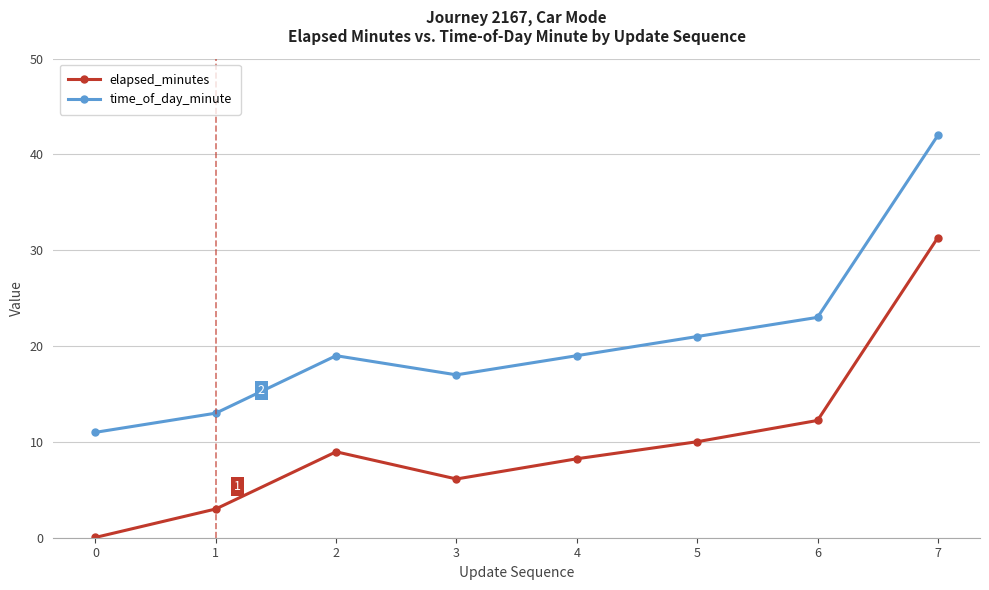

What is the total value across all series at 4?

27.2